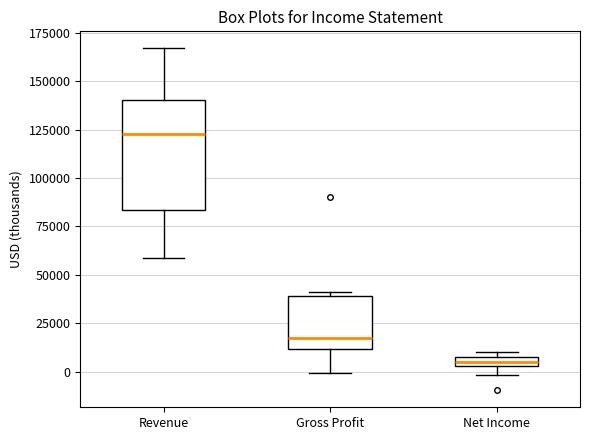

Where does the lower whisker of the box for Revenue end on the y-axis? The values are not printed on the chart, so give them approximately, as read against the axis.

60000